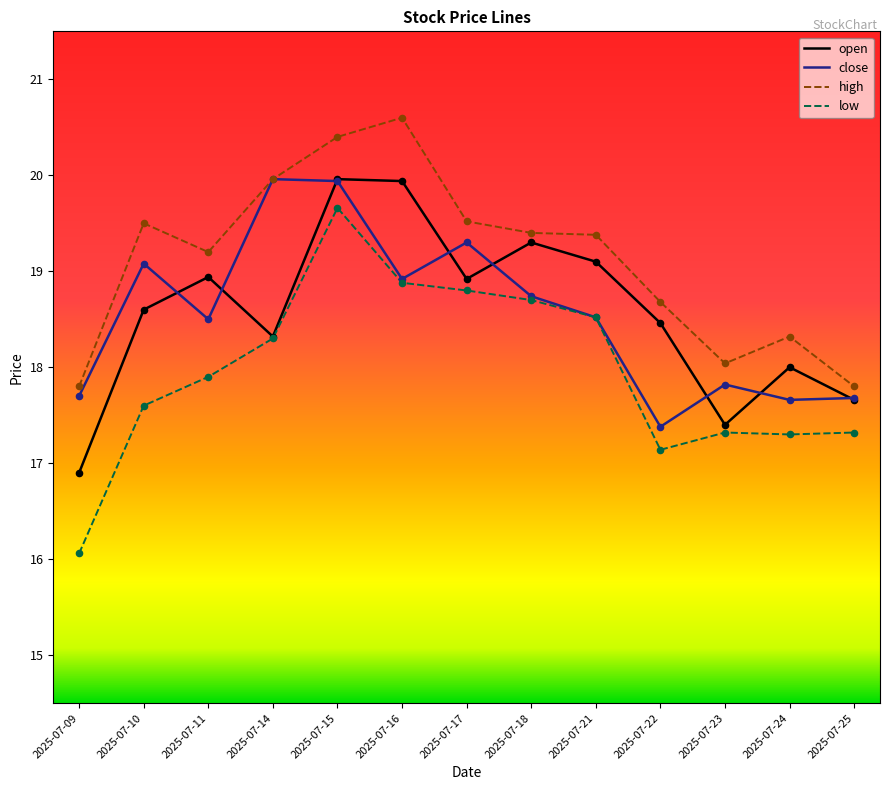

At how many categories does at least one series exceed 20?

2